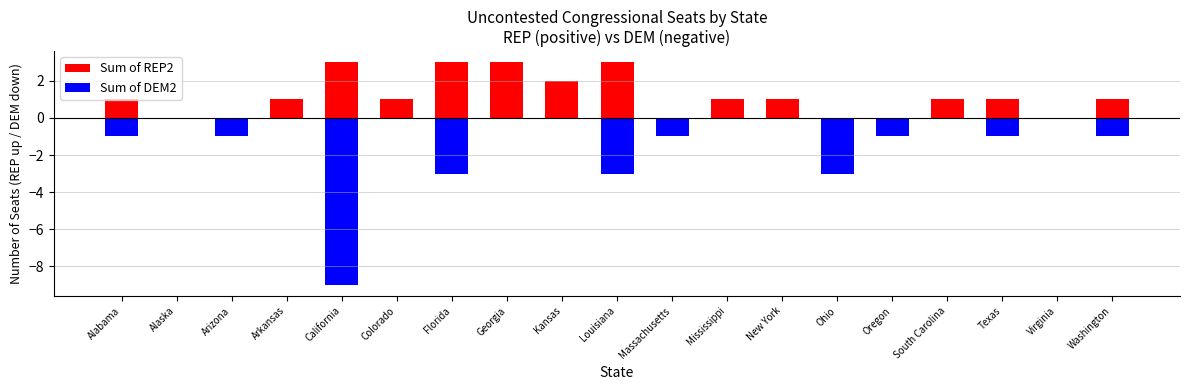

At which label does Sum of REP2 first exceed 1?

California